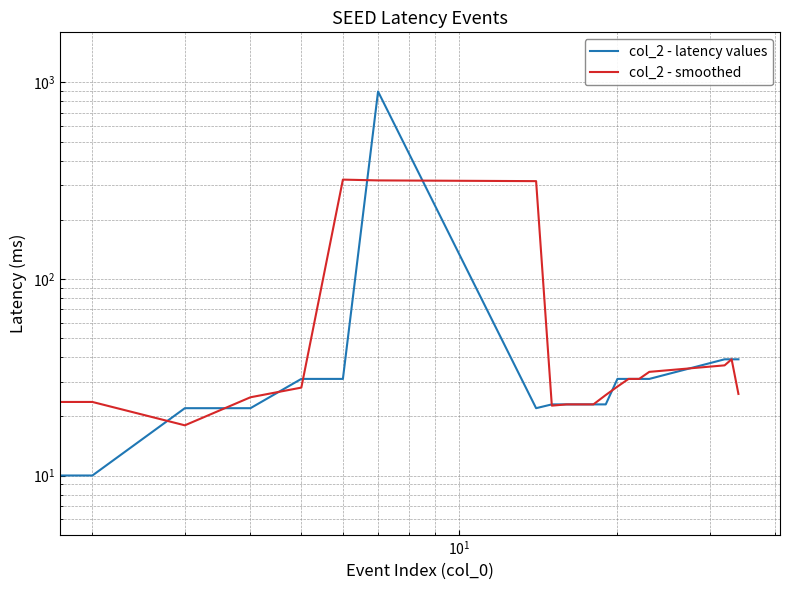

At how many categories does at least one series exceed 243?

3